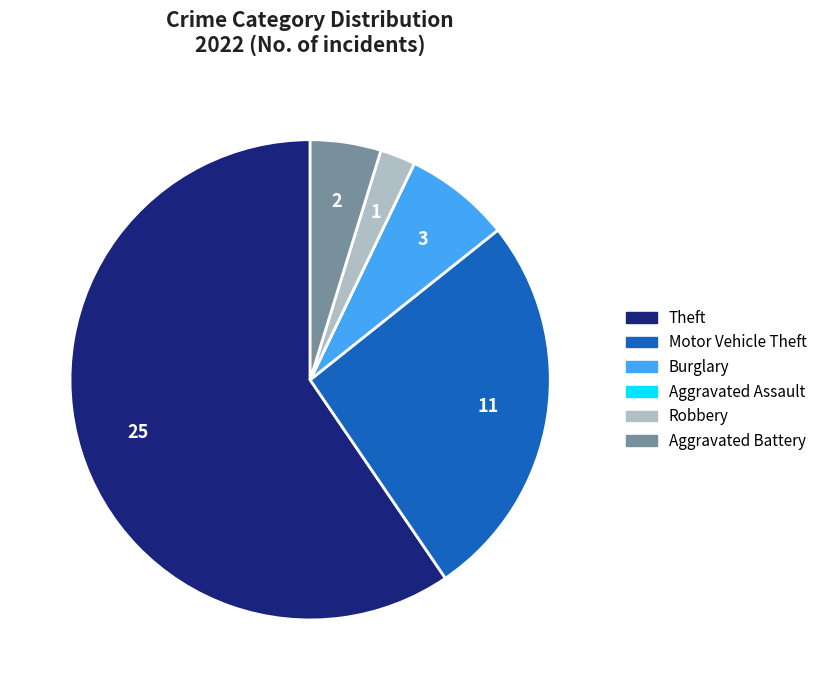

Between Robbery and Aggravated Battery, which is larger?

Aggravated Battery